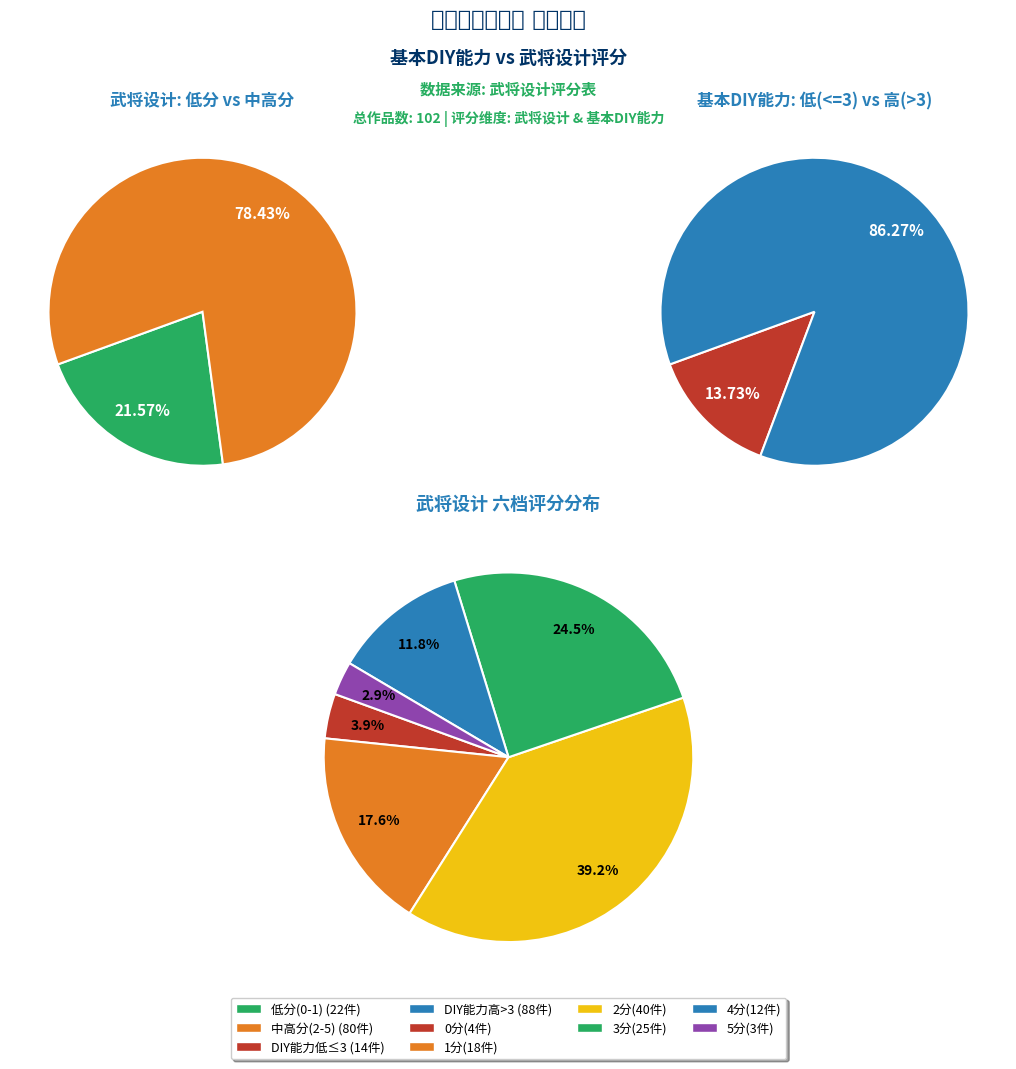

To the nearest percent, what is the difference between the 2 and 3 slice percentages?

15%